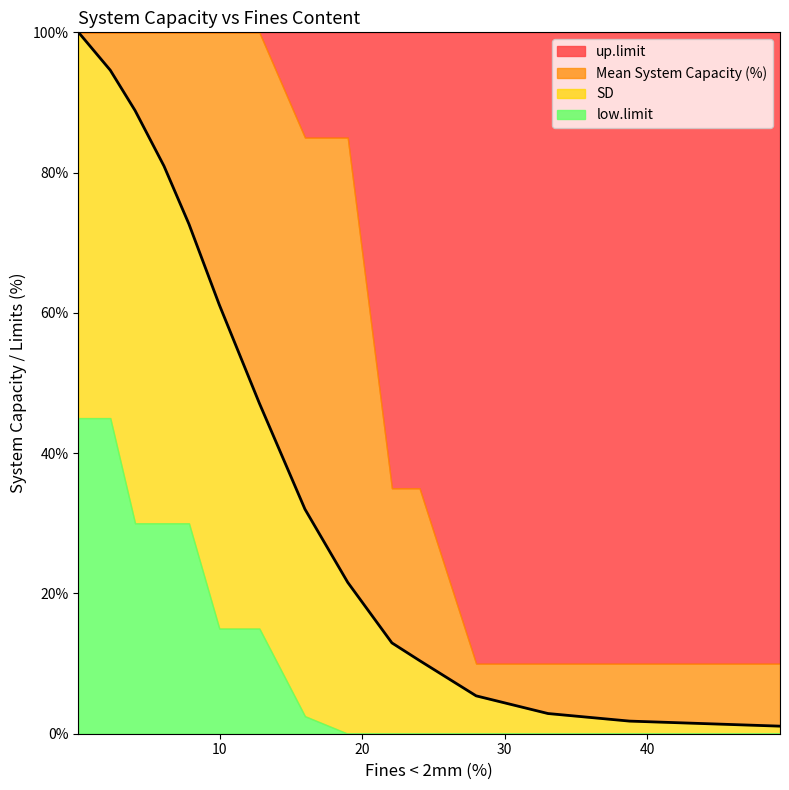

What is the highest value of the low.limit series?

45.0